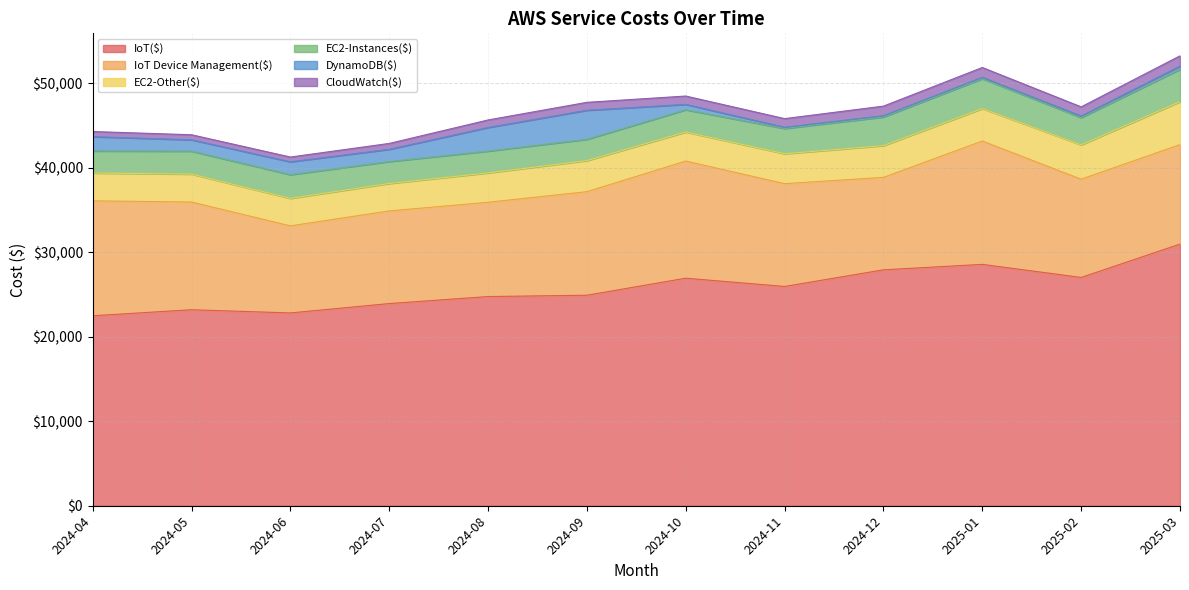

True or false: DynamoDB($) and IoT($) intersect in this chart.

False